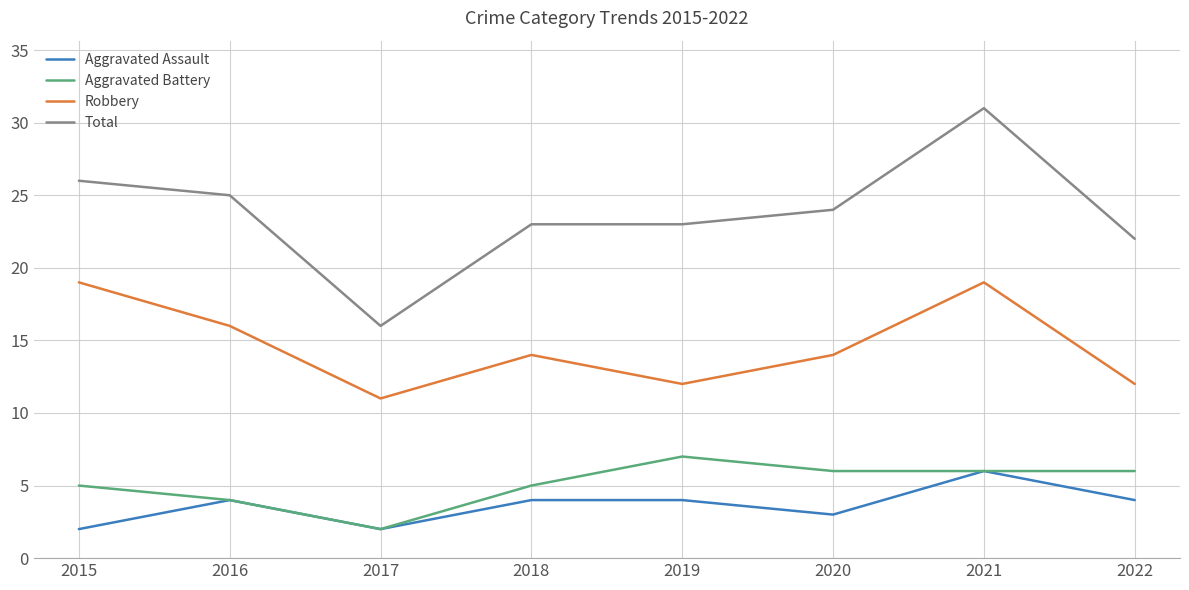

The Robbery series shows 14 at 2018. True or false?

True